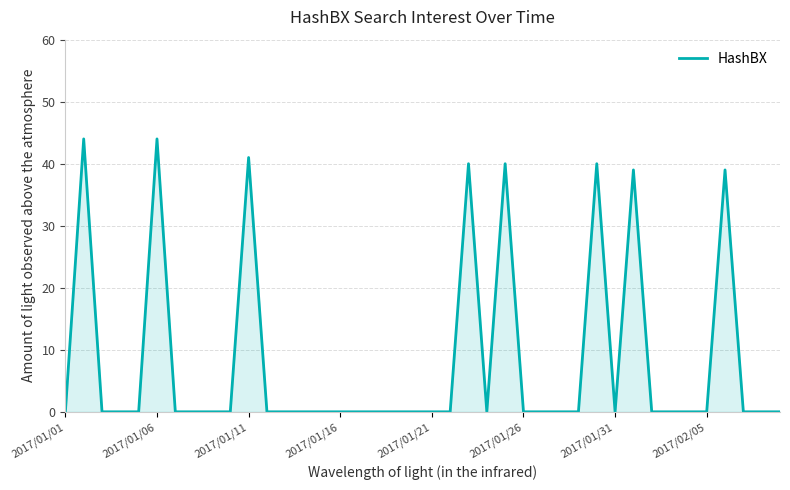

What is the greatest value displayed?

44